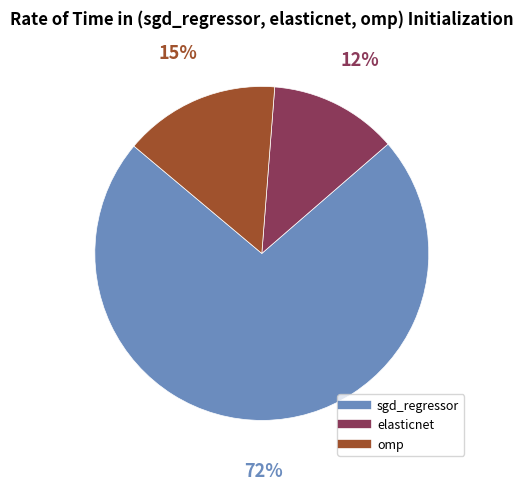

True or false: elasticnet accounts for 18% of the total.

False